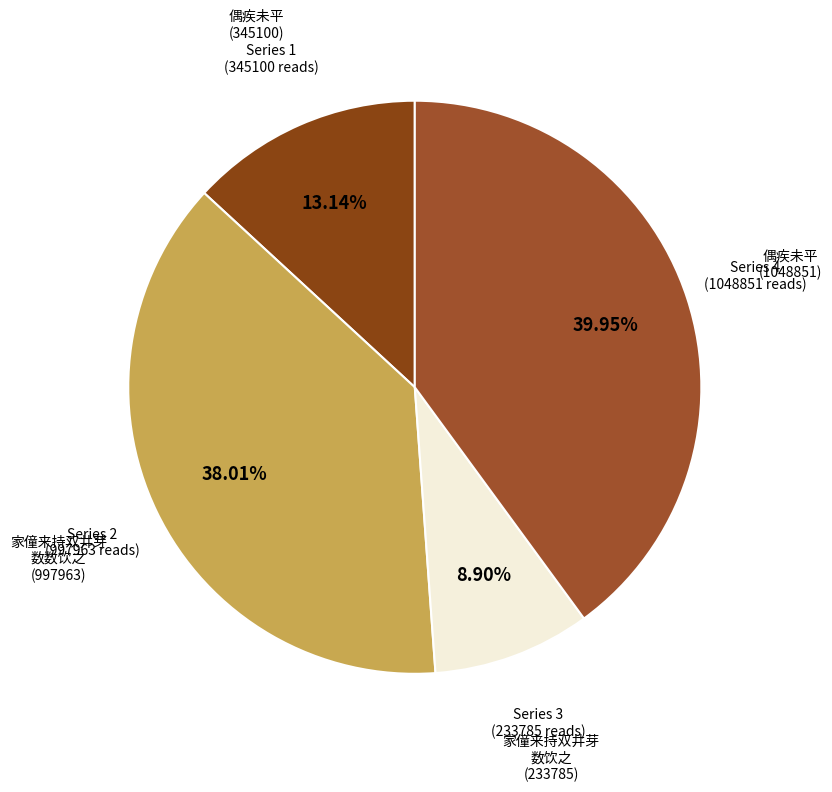

Rank the categories by value from lowest to highest.

家僮来持双井芽数饮之辄成诗以示同舍, 偶疾未平不得预龙蟠之游辄成诗以迓还旆, 家僮来持双井芽数数饮之辄成诗以示同舍, 偶疾未平不得预龙蟠之游辄成诗以迓还旆